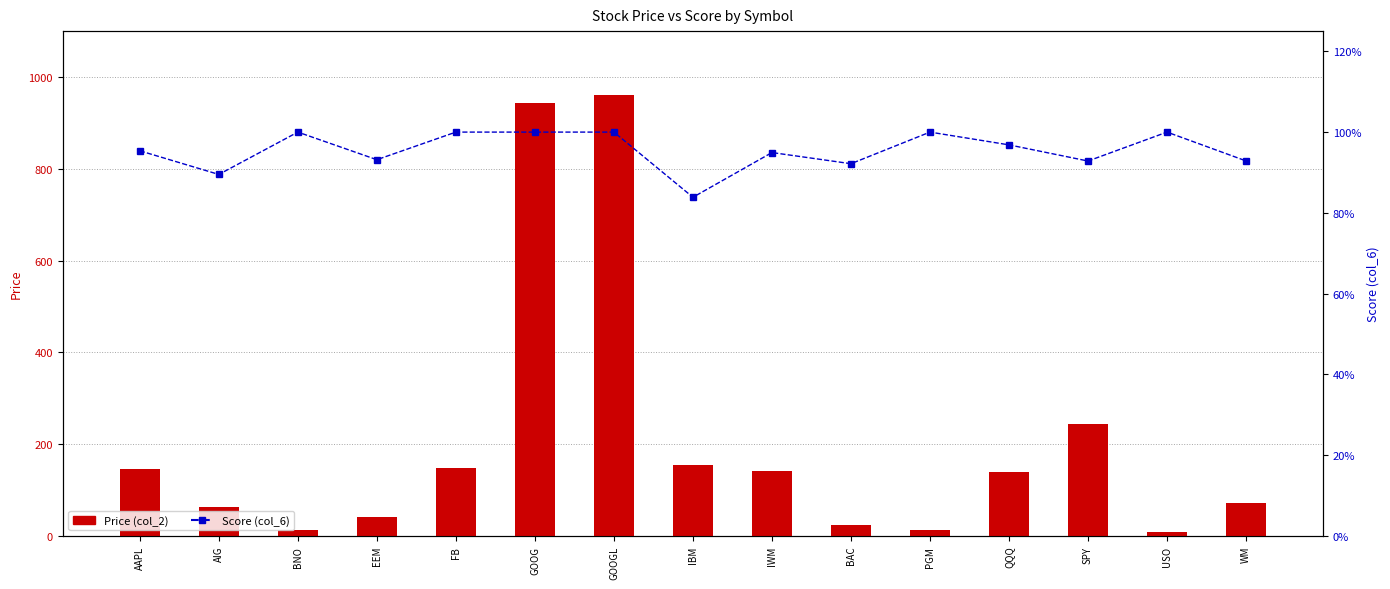

What is the sum of the Price (col_2) values at WM and EEM?

114.2